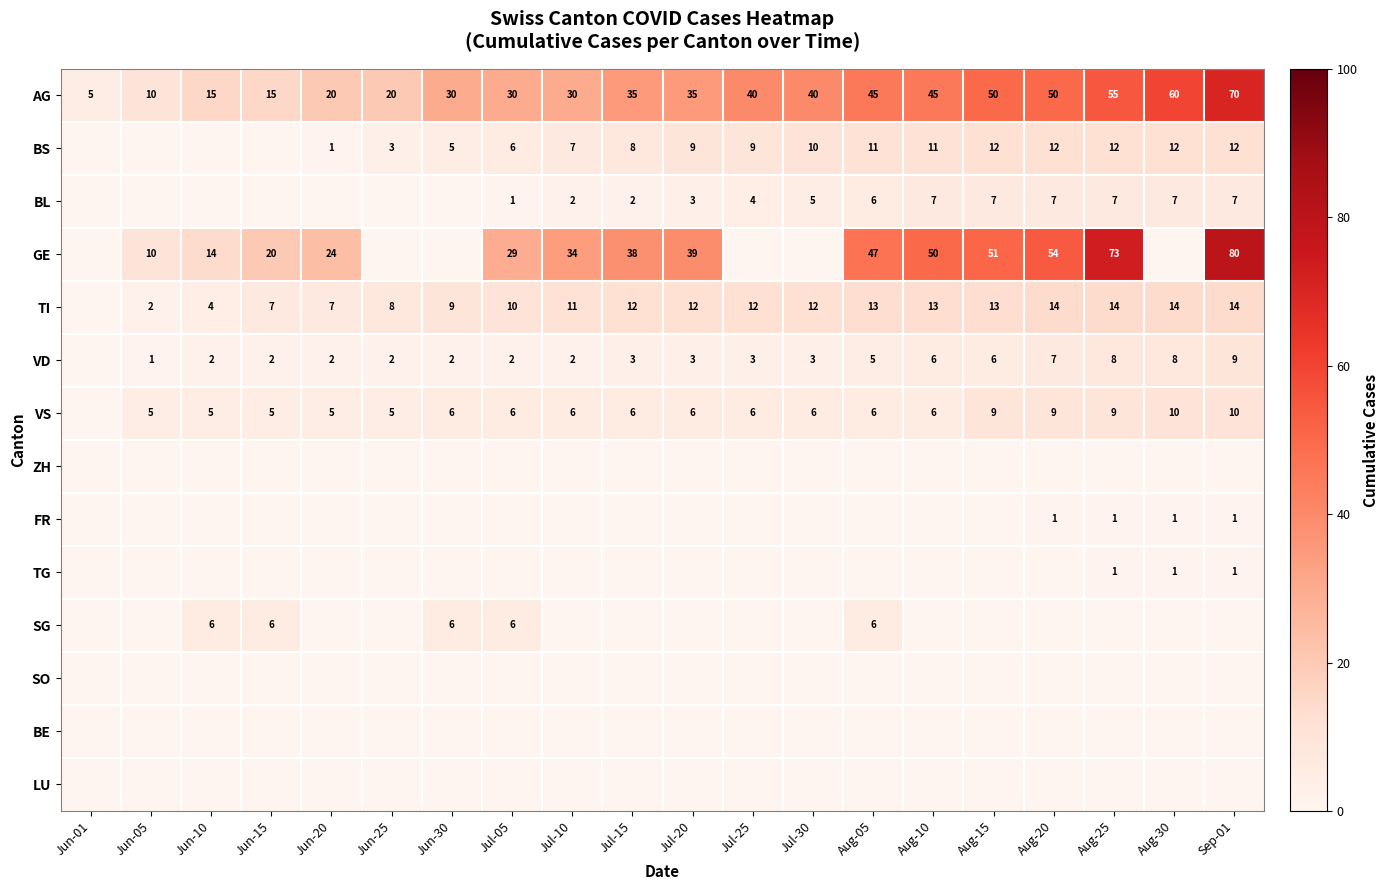

The TI series shows 3 at Jul-05. True or false?

False